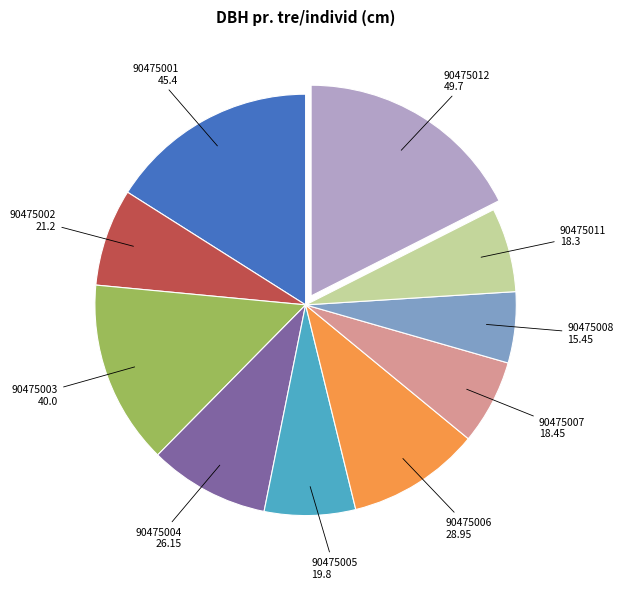

What is the largest slice in the pie chart?

90475012